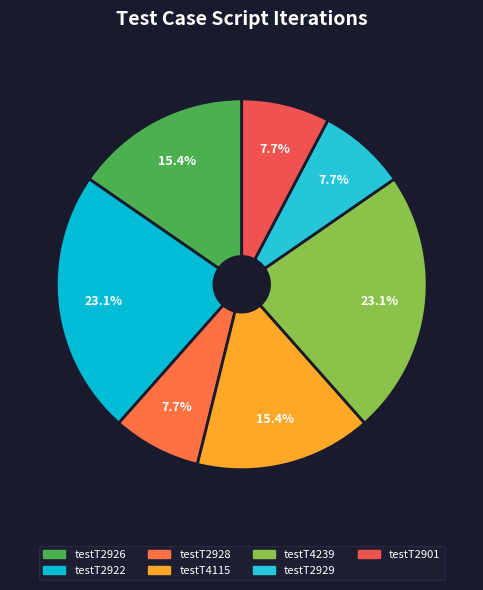

Combined, what portion of the pie is testT2928 and testT4115?

23.1%